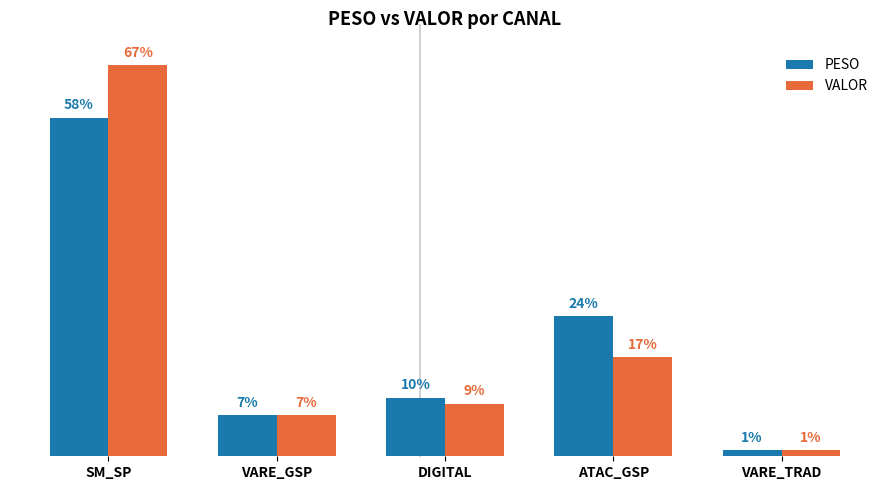

Where is PESO nearest to the value 29?

ATAC_GSP